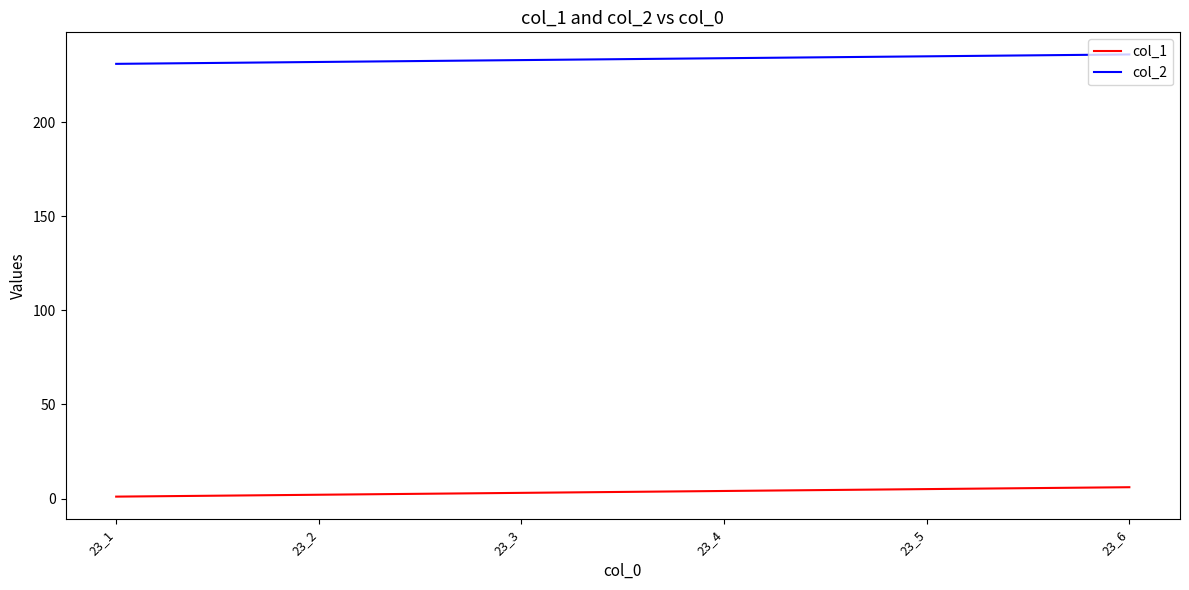

Rank the series by their maximum value, from highest to lowest.

col_2, col_1